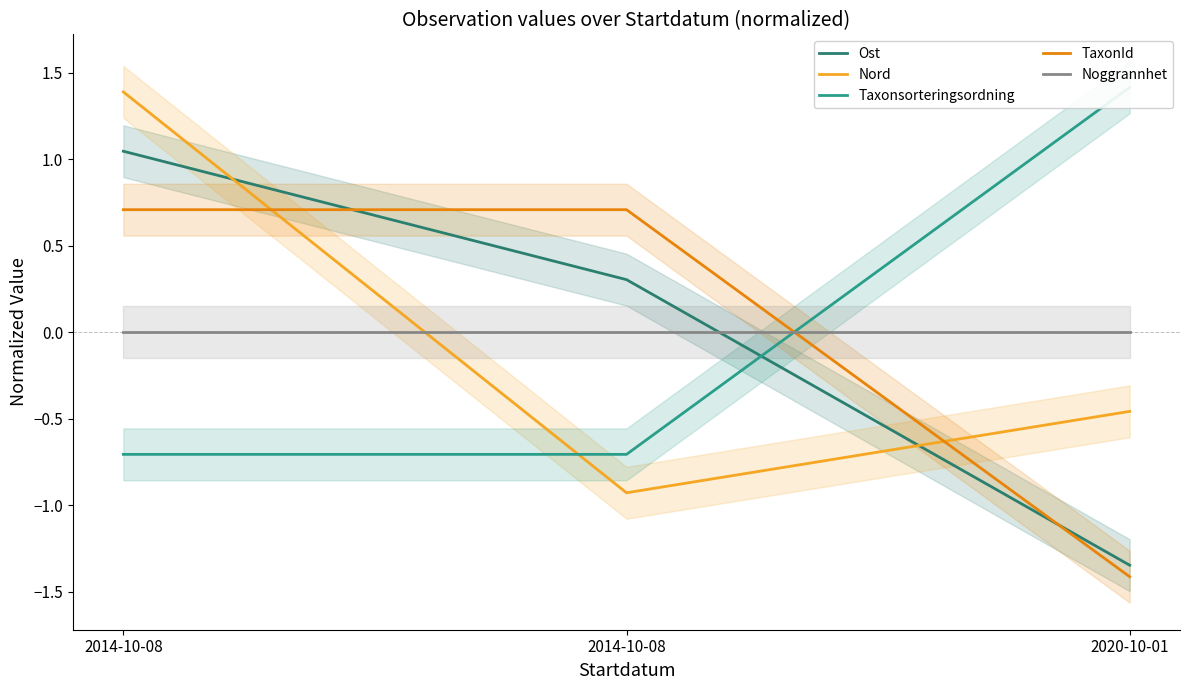

Which series has the largest total across all categories?

Ost